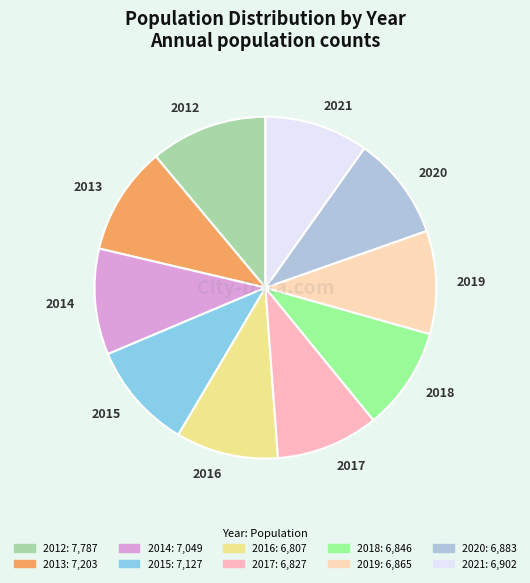

Is there a majority slice in this chart?

No